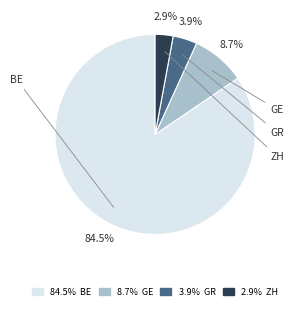

Is there any slice that represents more than half of the pie?

Yes